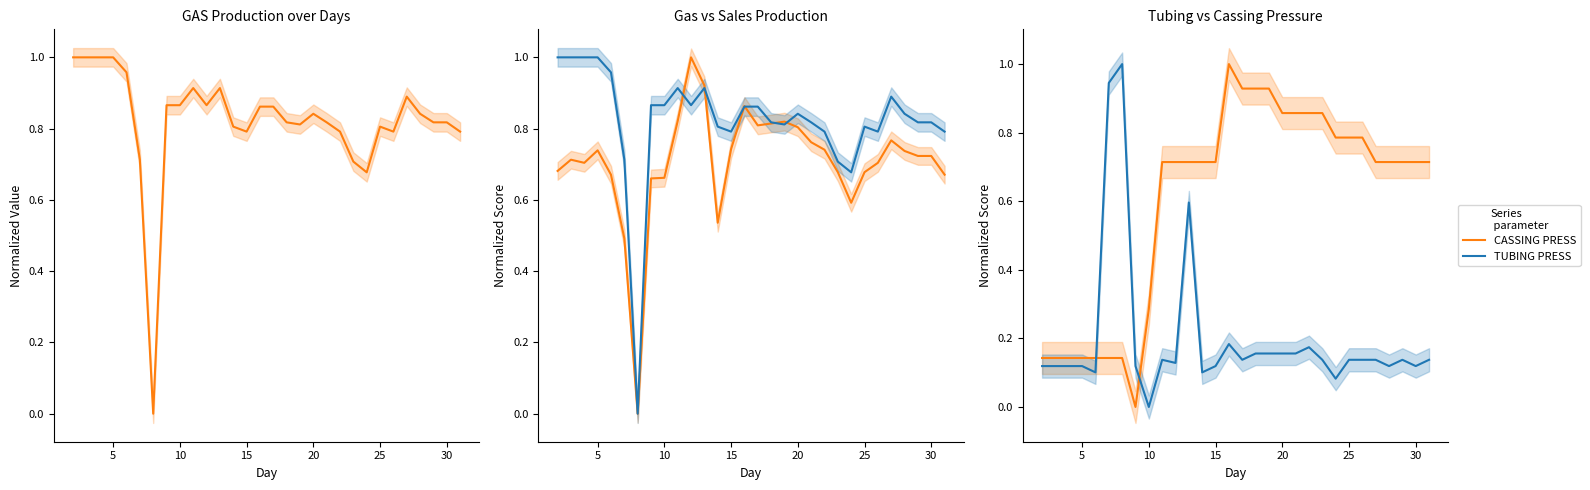

True or false: TUBING PRESS and CASSING PRESS cross at least once.

True